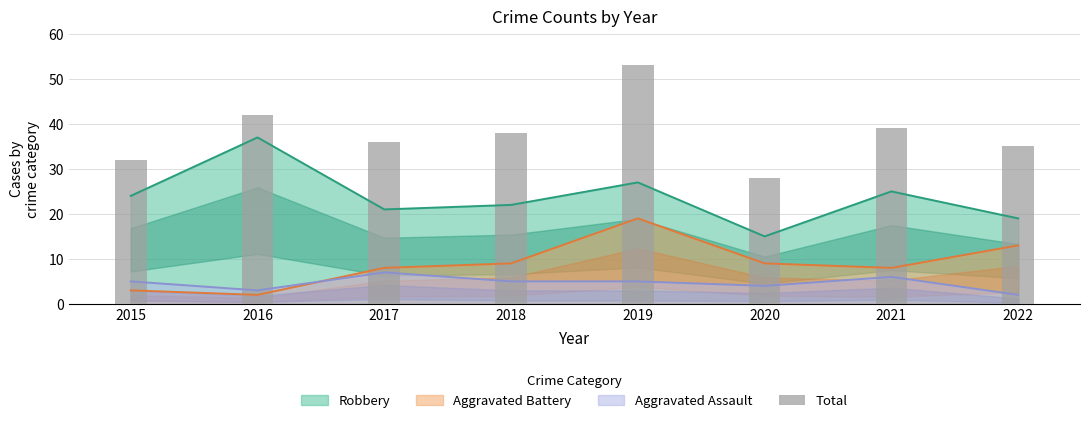

What is the ratio of the value at 2015 to the value at 2018?

0.8